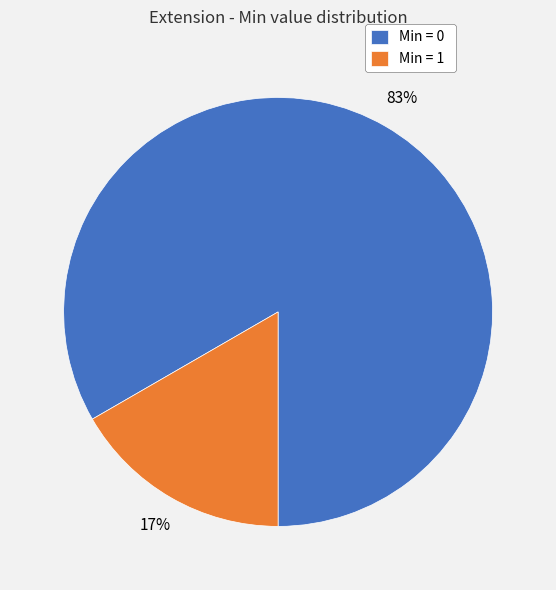

The Min = 0 slice represents 83% of the pie. True or false?

True